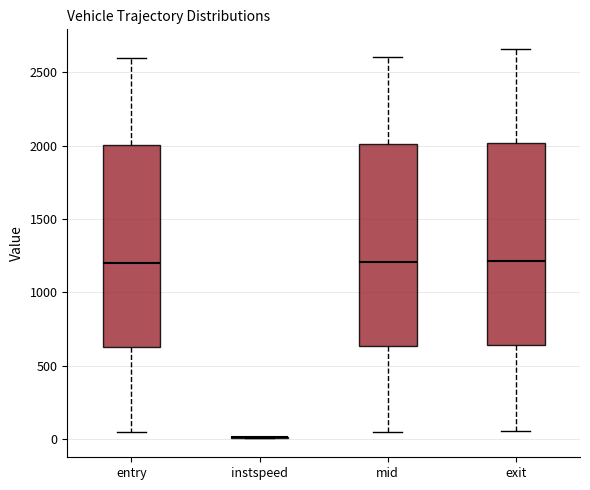

Reading left to right, transcribe this box plot: for each box, give where its median line is, the range the box spans, and where its two whiskers end, as read against the y-axis. The values are not printed on the chart, so give them approximately, as read against the axis.

entry: median 1200, box 650 to 2000, whiskers 50 to 2600
instspeed: box collapsed to a line at 0, whiskers 0 to 0
mid: median 1200, box 650 to 2000, whiskers 50 to 2600
exit: median 1200, box 650 to 2000, whiskers 50 to 2650